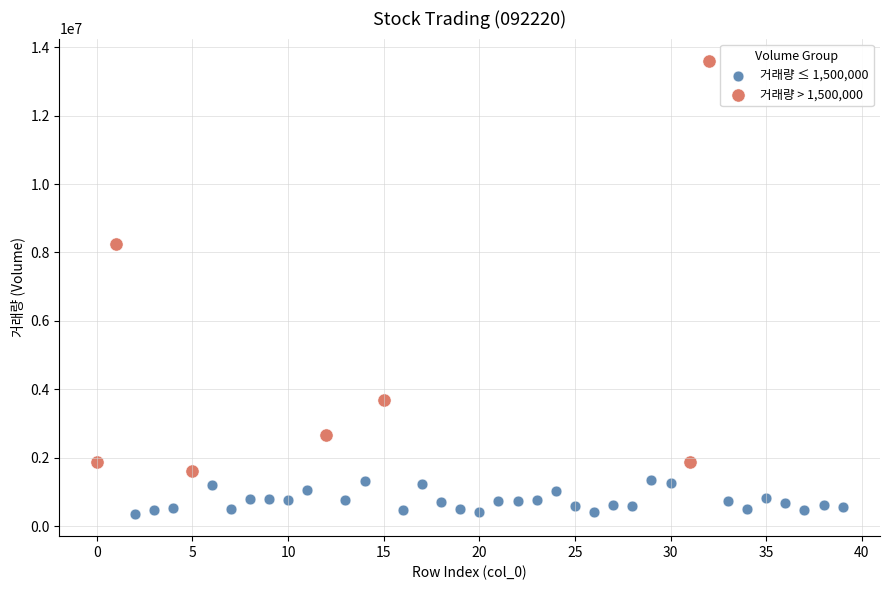

Which series reaches the minimum Y coordinate?

거래량 ≤ 1,500,000